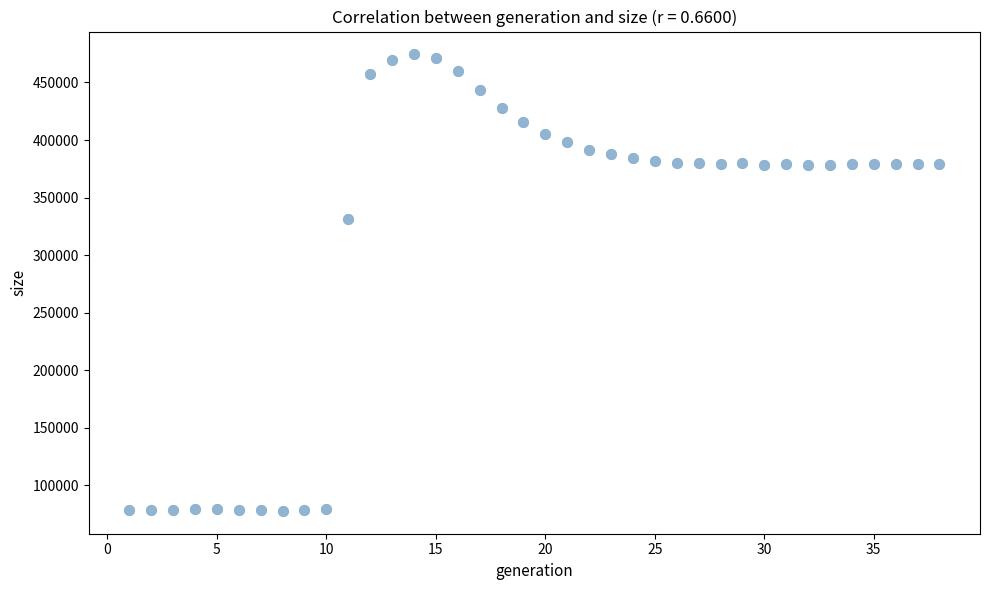

What is the range of X values (max minus min)?

37